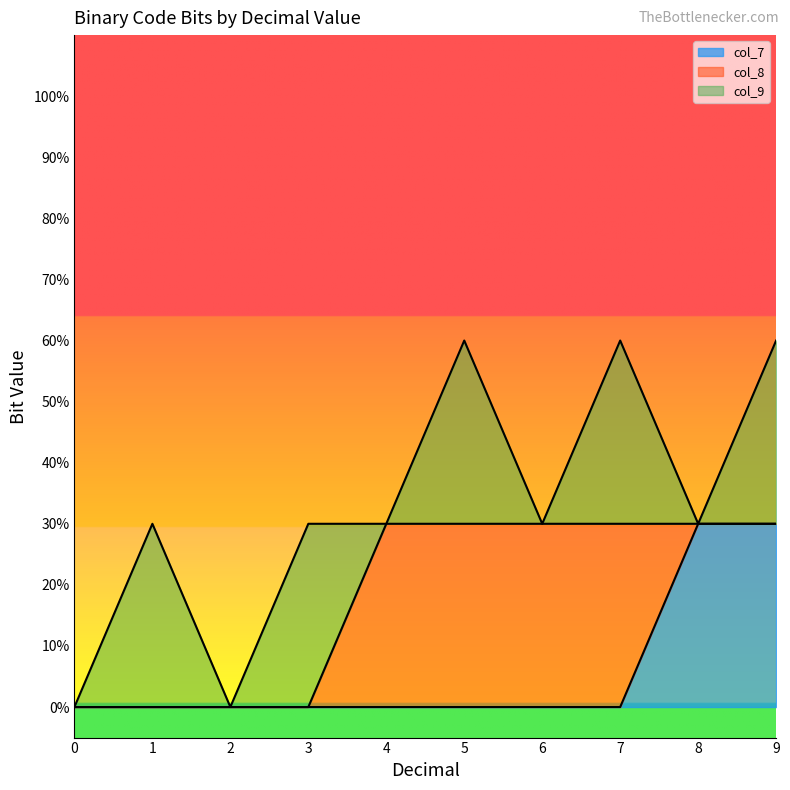

List the series in order of their peak value, lowest first.

col_7, col_8, col_9